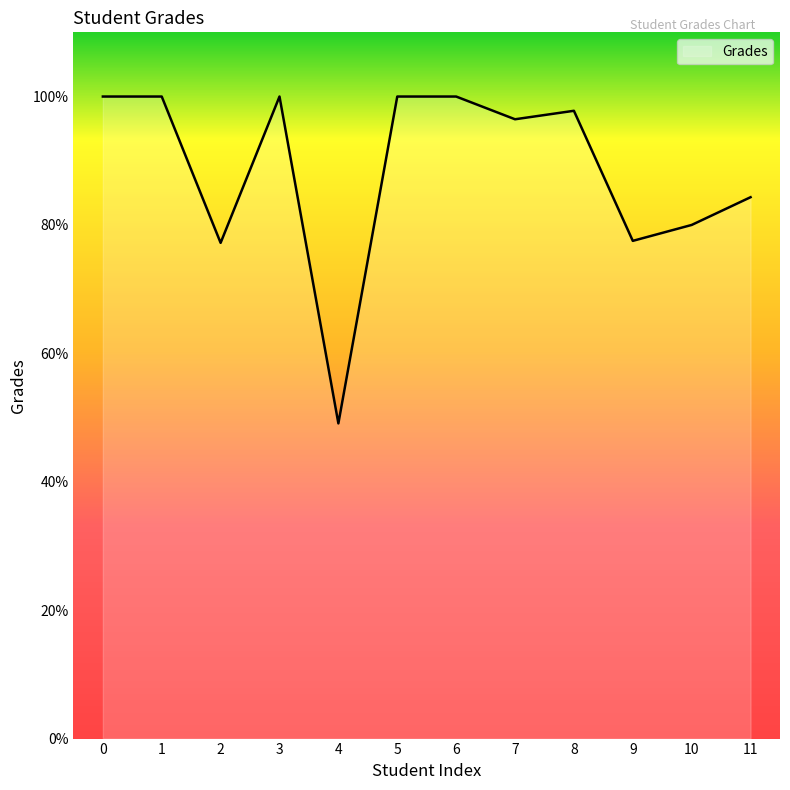

The value at 10 is 49.0. True or false?

False